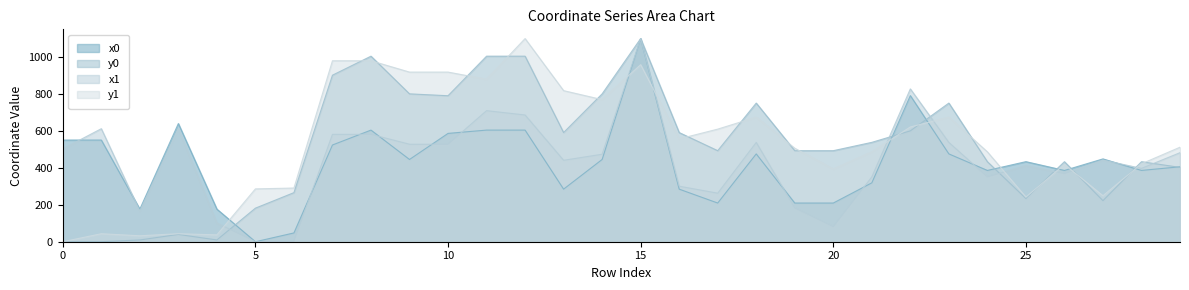

After their last crossing, which series has the higher values: y0 or y1?

y1